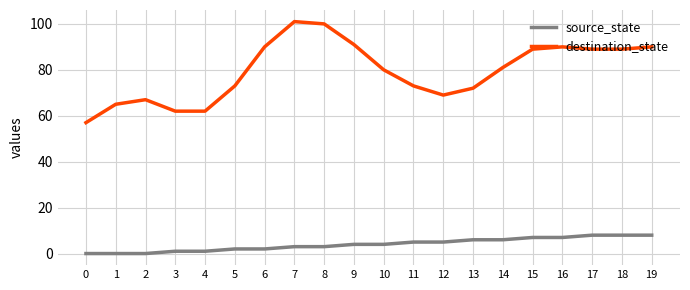

Reading right to left, transcribe all the data shown in this chart.

source_state: 8	8	8	7	7	6	6	5	5	4	4	3	3	2	2	1	1	0	0	0
destination_state: 90	89	89	90	89	81	72	69	73	80	91	100	101	90	73	62	62	67	65	57